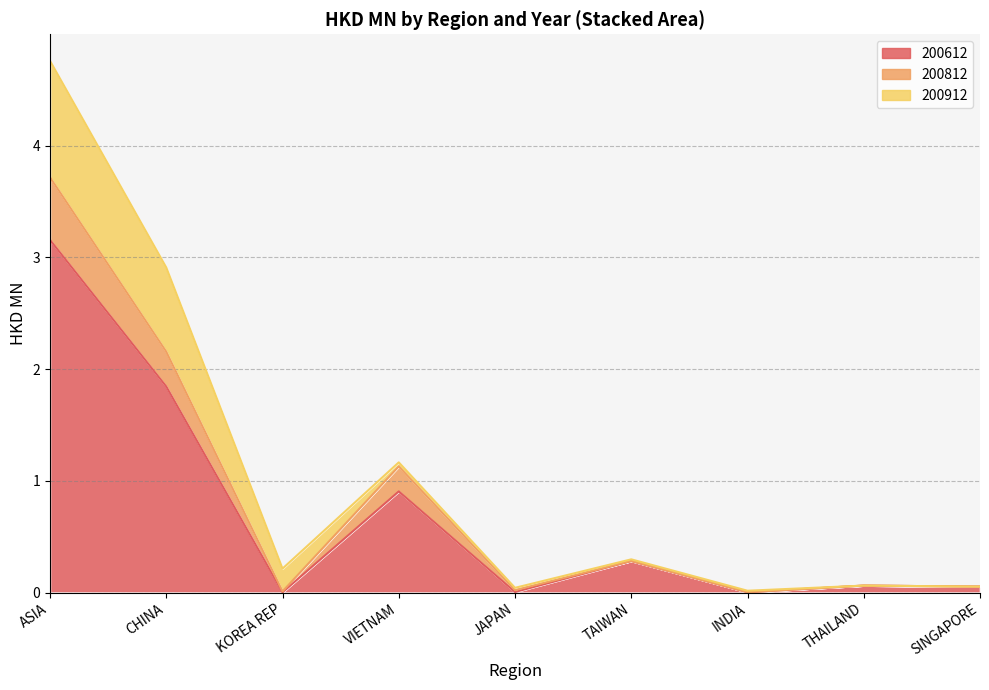

Which has a higher value, INDIA or JAPAN?

JAPAN